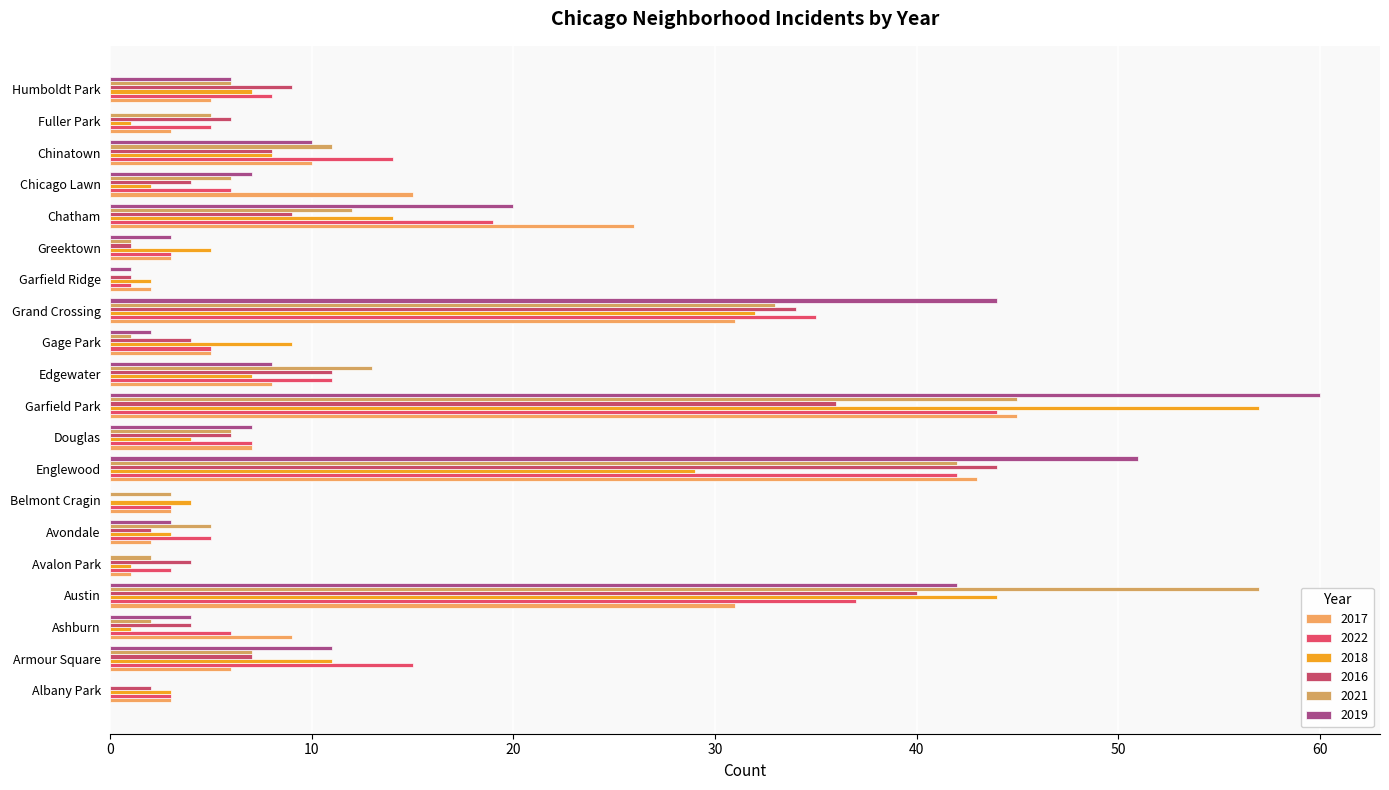

What is the total value across all series at Chicago Lawn?

40